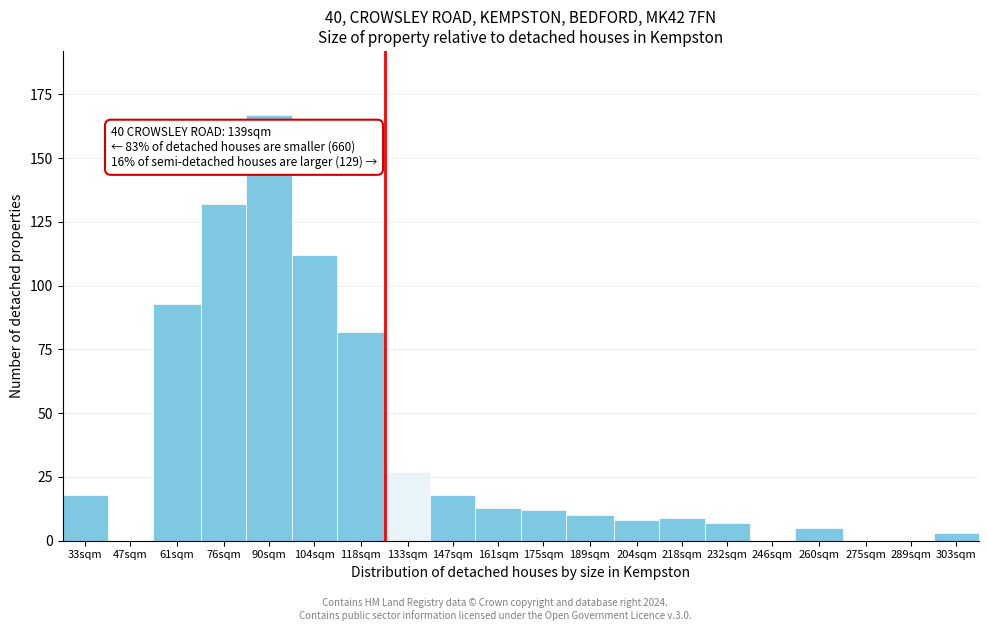

Reading right to left, list all the values displayed in this chart.

303sqm=3	289sqm=0	275sqm=0	260sqm=5	246sqm=0	232sqm=7	218sqm=9	204sqm=8	189sqm=10	175sqm=12	161sqm=13	147sqm=18	133sqm=27	118sqm=82	104sqm=112	90sqm=167	76sqm=132	61sqm=93	47sqm=0	33sqm=18